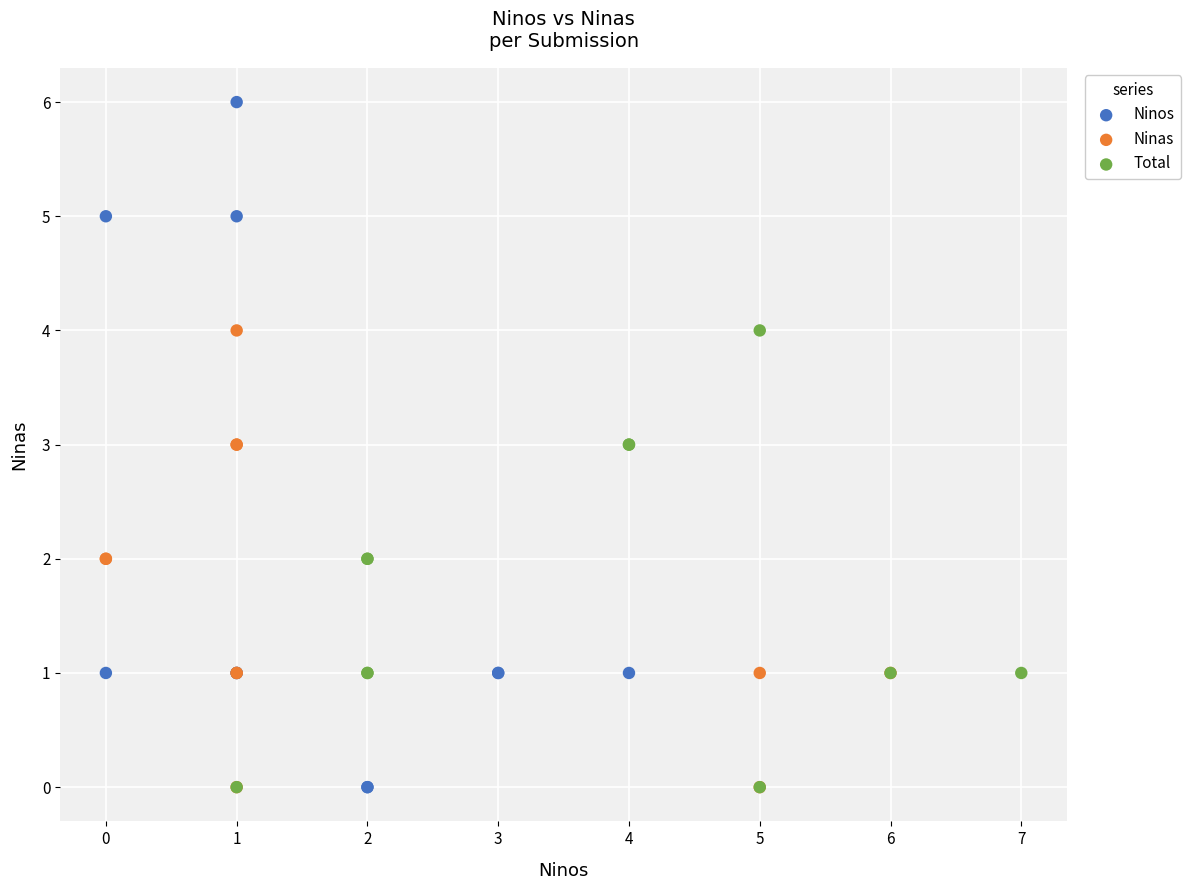

Which series contains the highest Y value?

Ninos